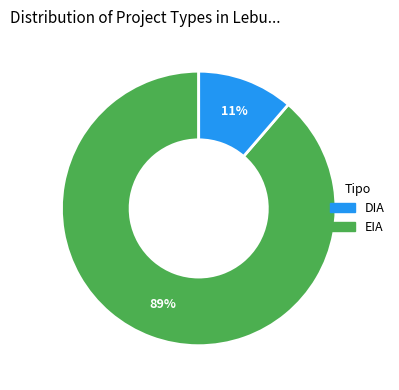

To the nearest percent, what is the combined percentage of DIA and EIA?

100%